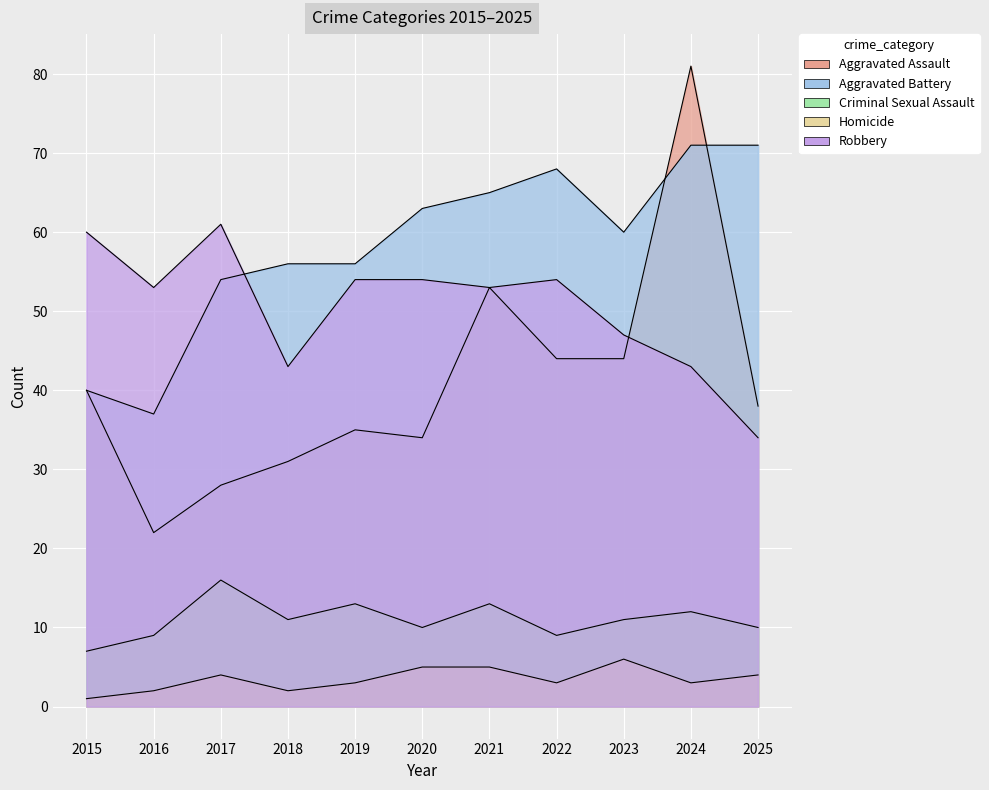

In Homicide, how many points are lower than both neighbors (excluding endpoints)?

3